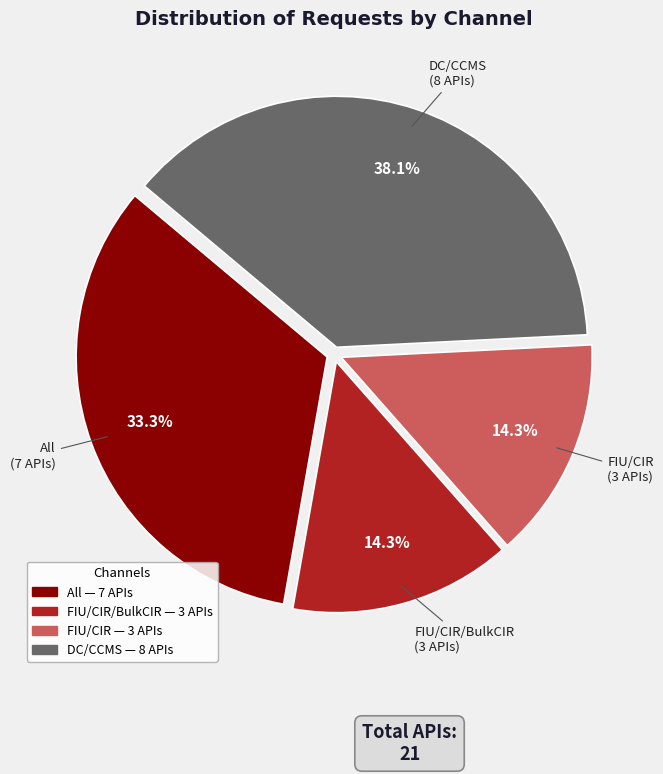

How many slices are in this pie chart?

4